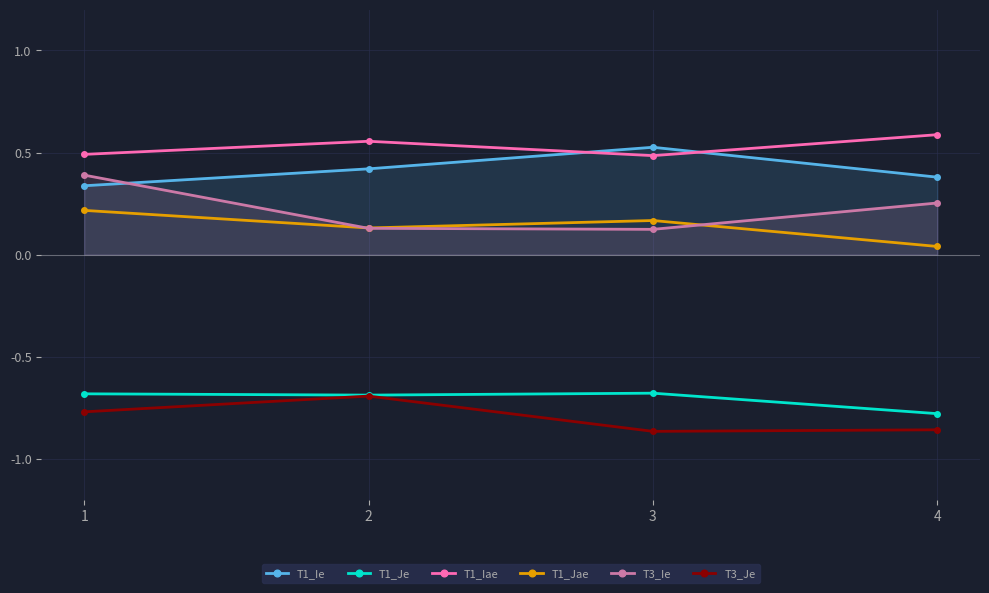

Rank the series by their maximum value, from highest to lowest.

T1_Iae, T1_Ie, T3_Ie, T1_Jae, T1_Je, T3_Je